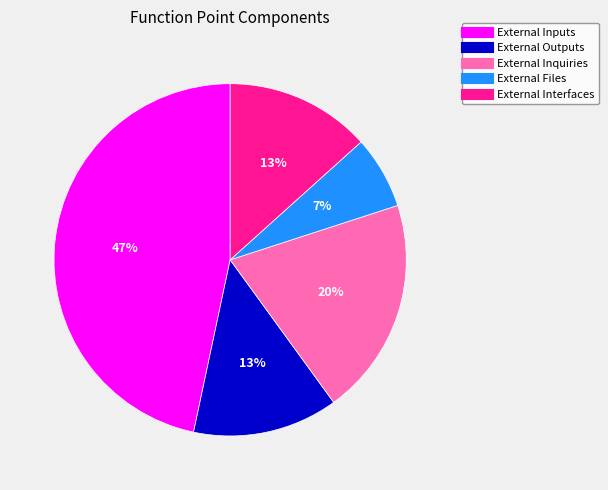

Which category has the biggest portion of the pie?

External Inputs